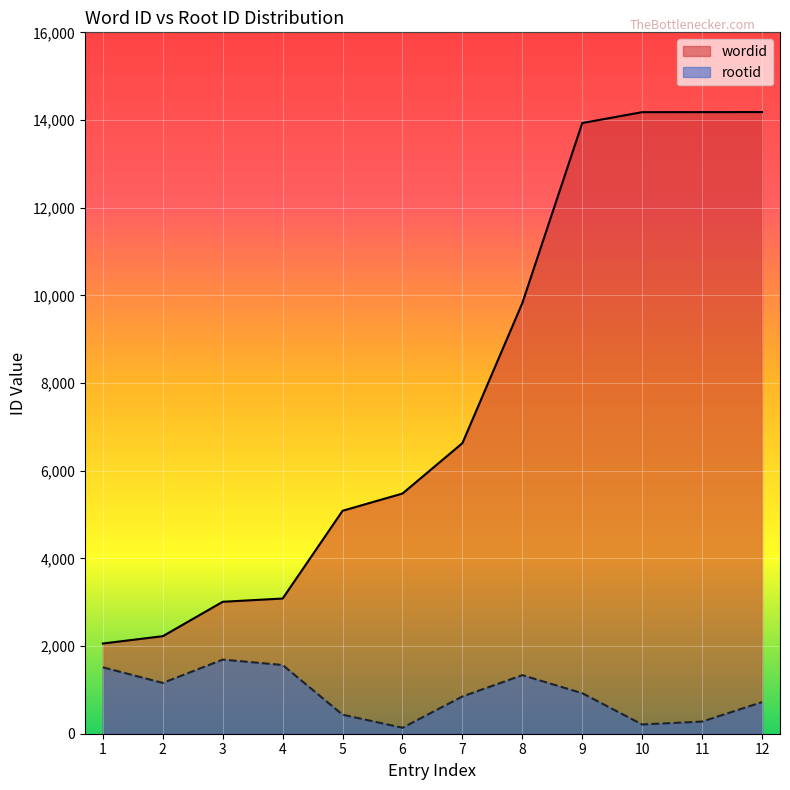

Rank the series by their average value, from lowest to highest.

rootid, wordid